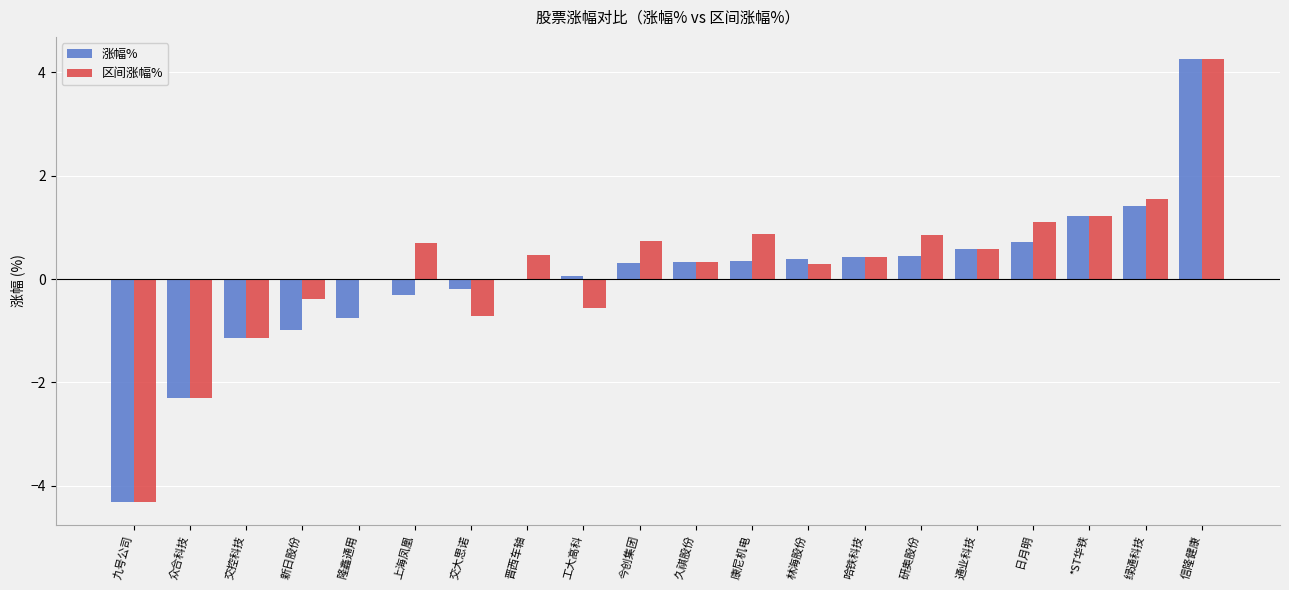

What is the maximum value shown in the chart?

4.3